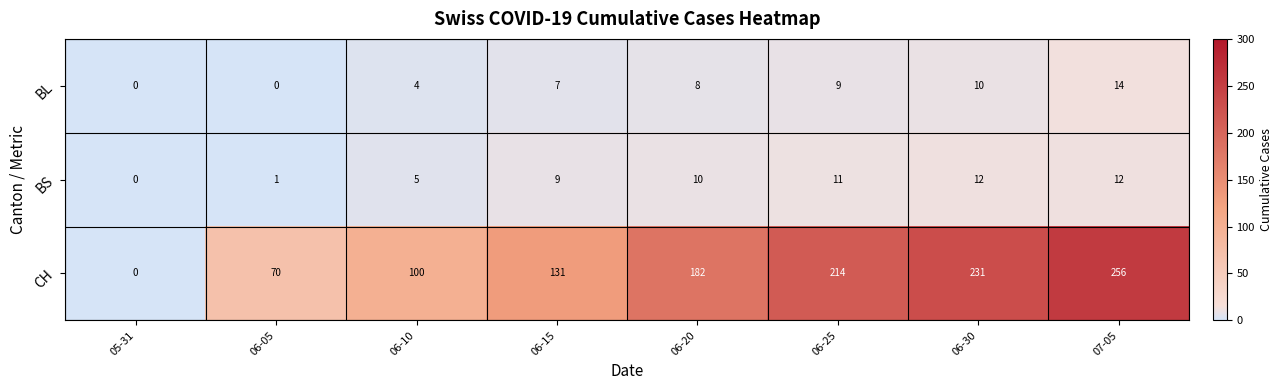

At which label is BL closest to 7?

06-15